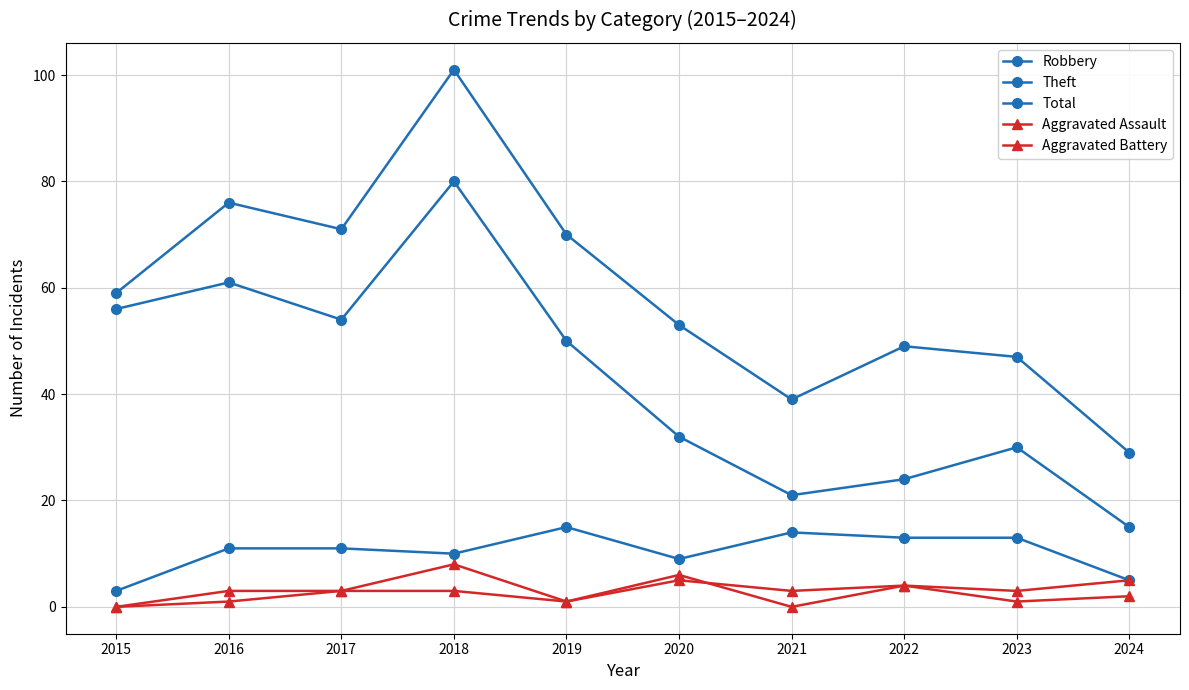

How many categories are shown in the chart?

10